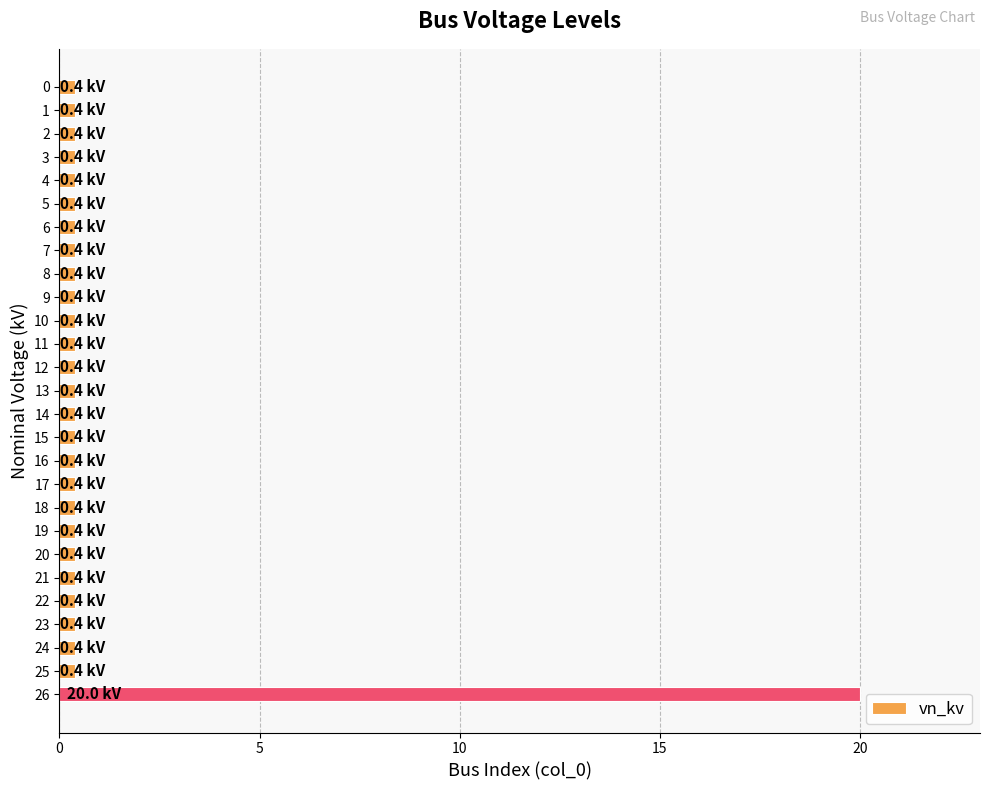

What is the difference between the maximum and minimum values?

19.6